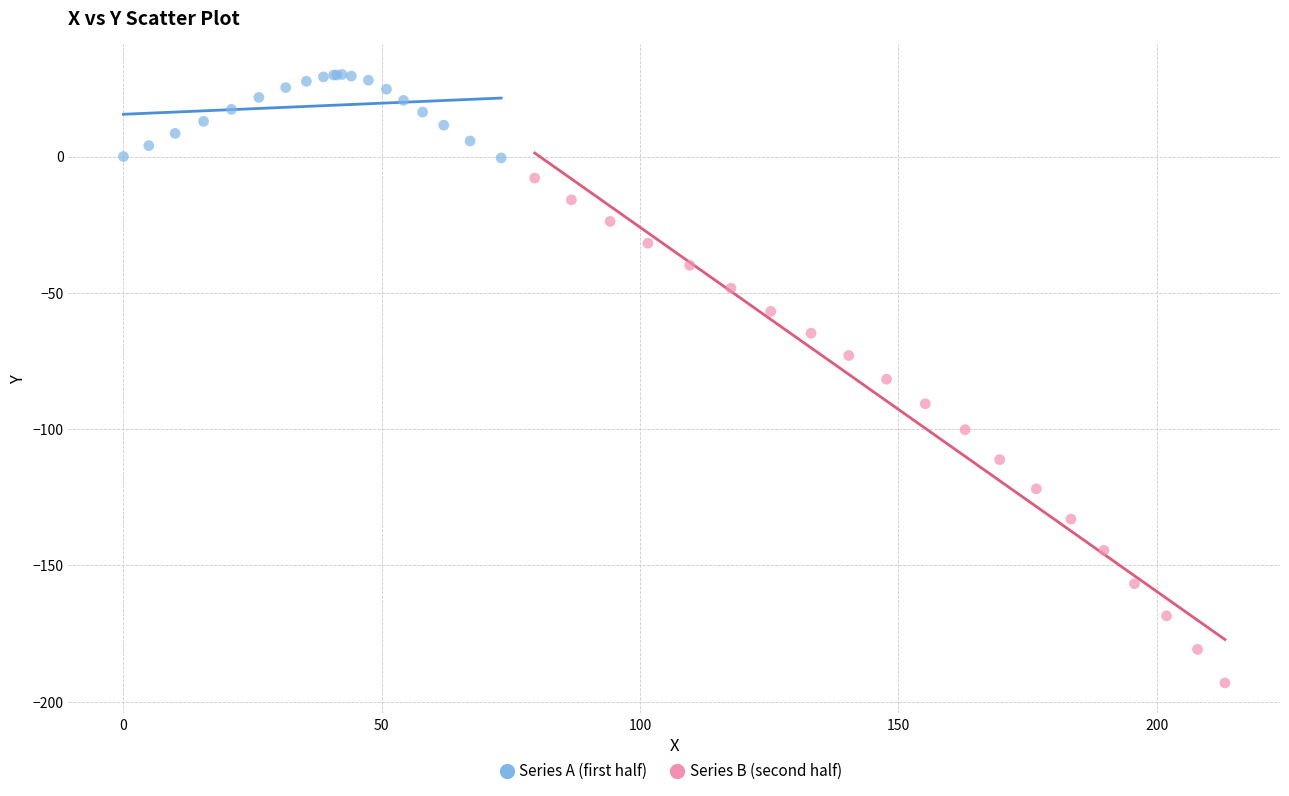

Which series has the largest Y range (max minus min)?

Series B (second half)